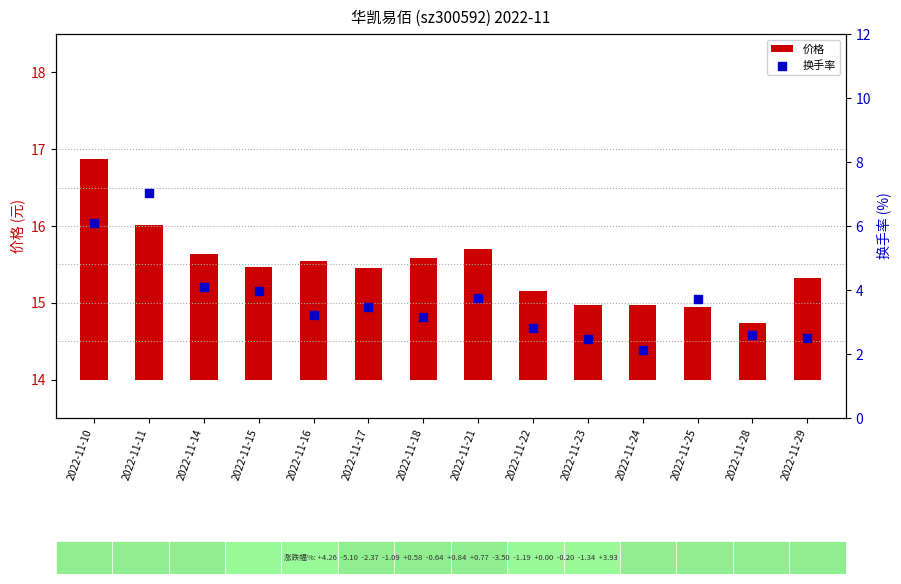

Is the value of 价格 at 2022-11-24 greater than the value of 换手率 at 2022-11-24?

No